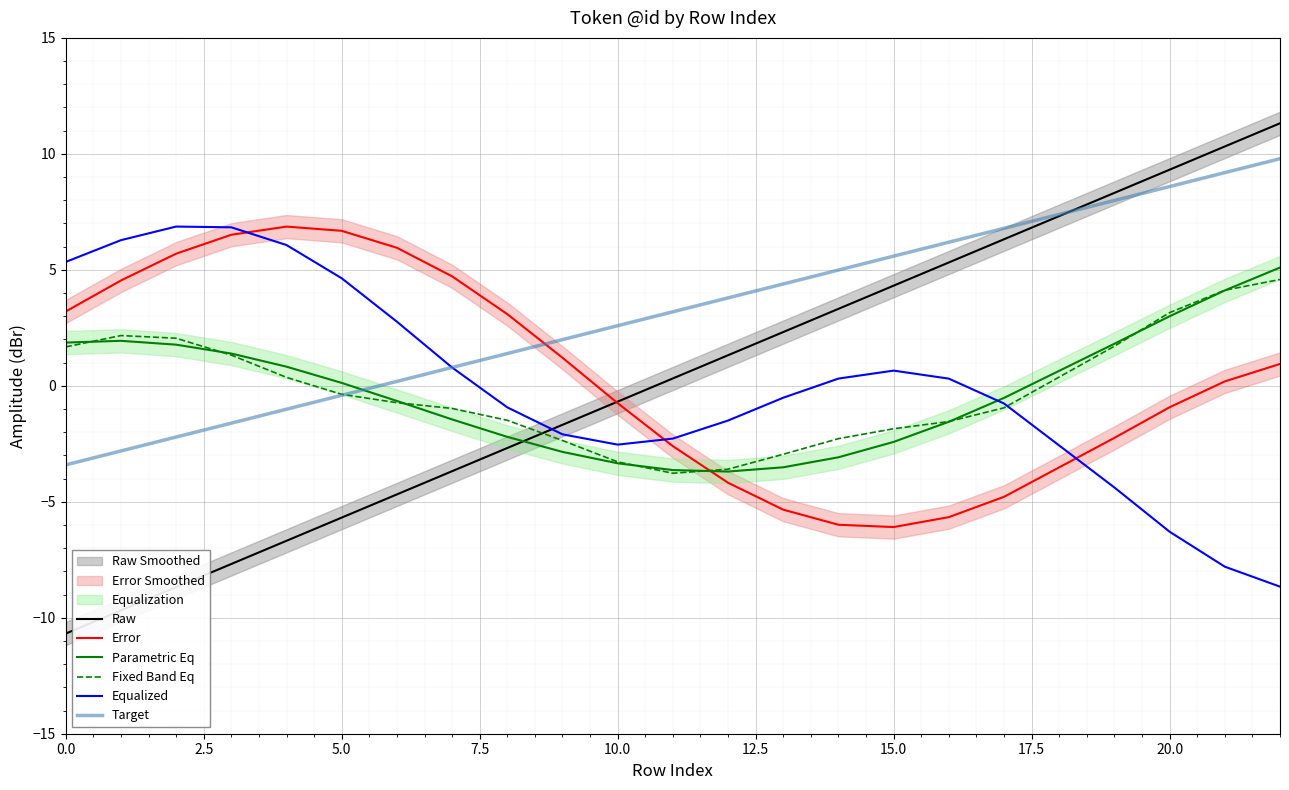

How many intersections are there between Fixed Band Eq and Equalized?

1